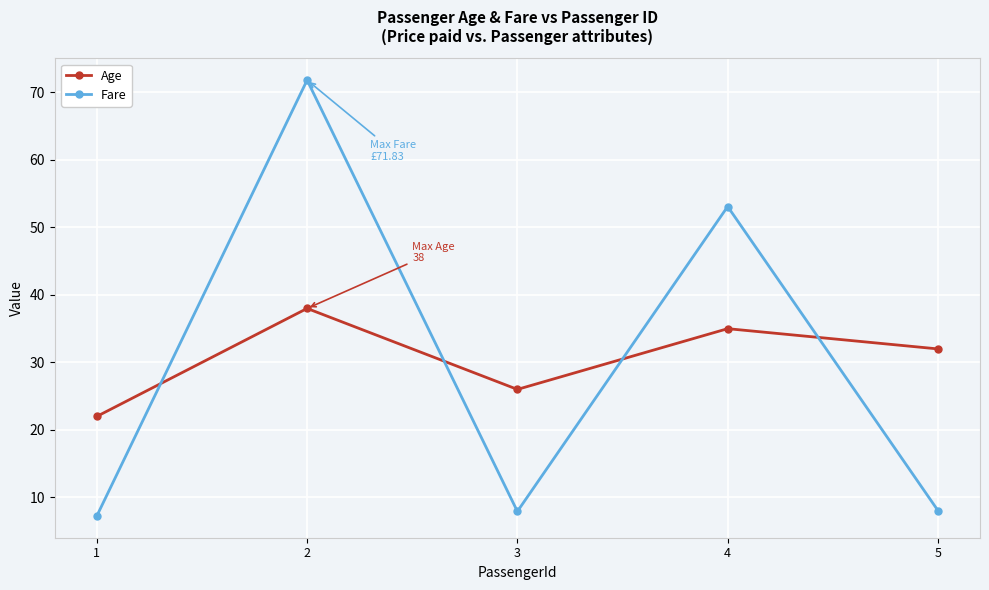

True or false: Fare has more than 0 interior local peaks.

True